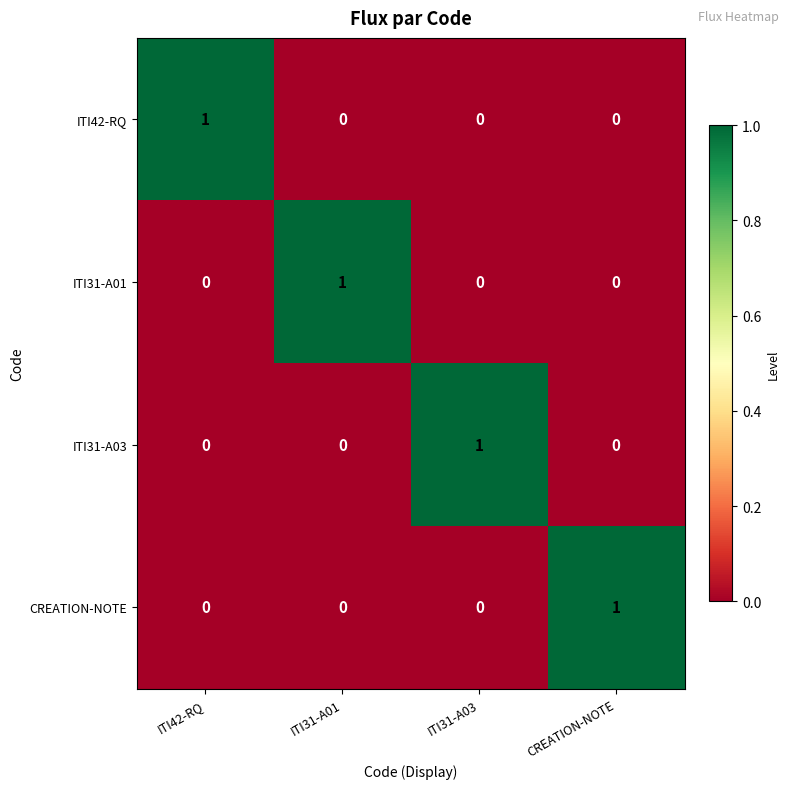

What is the difference between the highest and lowest values at ITI42-RQ?

1